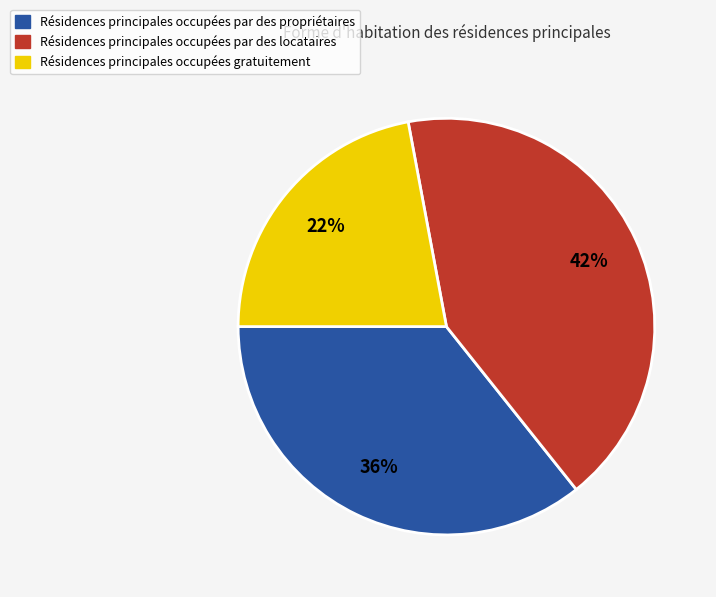

To the nearest percent, what portion does Résidences principales occupées par des propriétaires represent?

36%